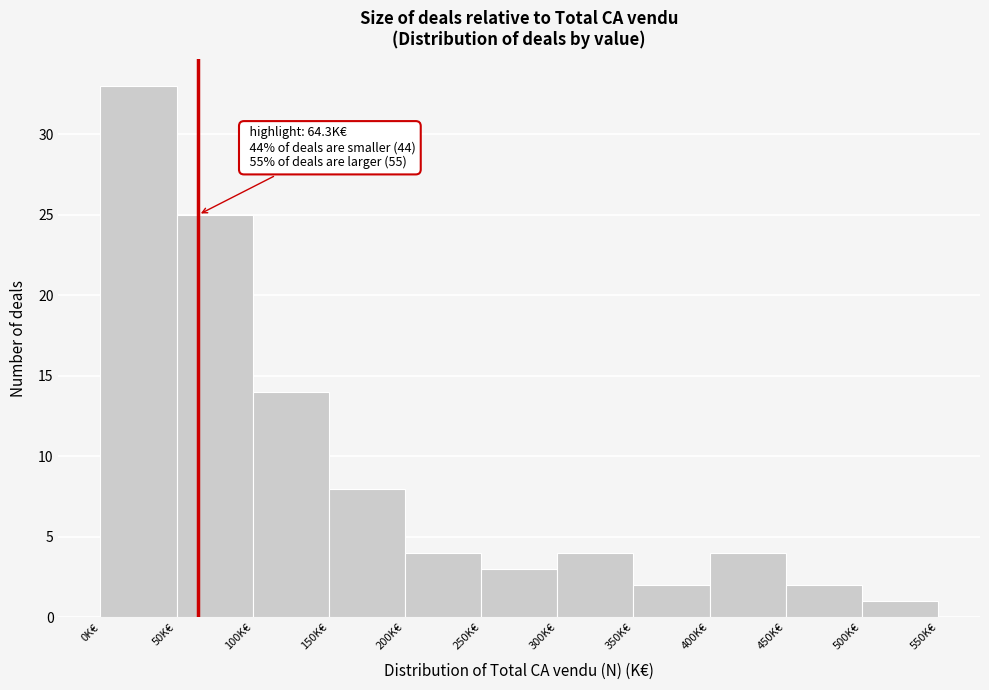

Over which range of the x-axis is the bar tallest?

0 to 50